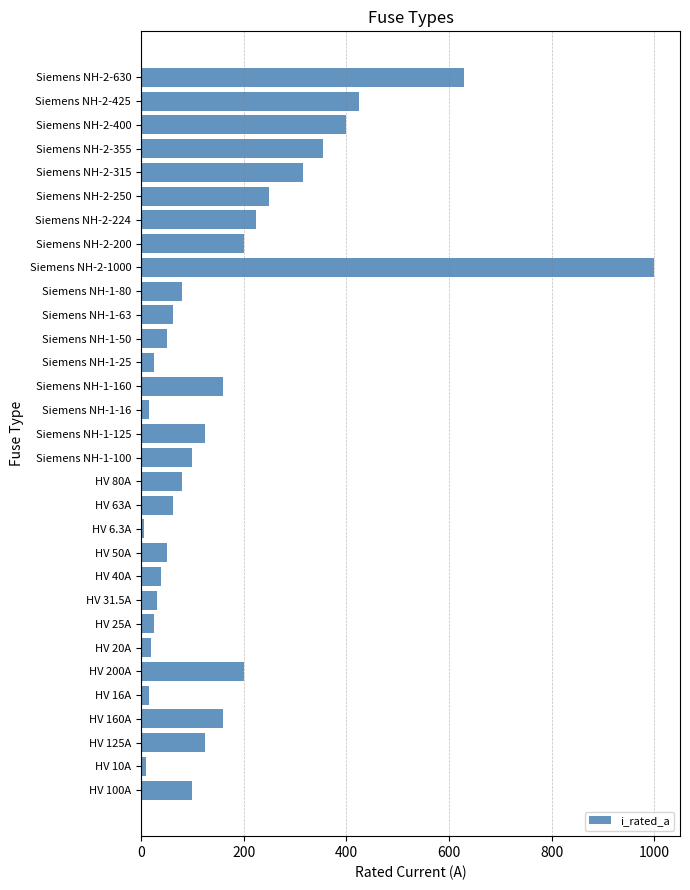

What is the average value?

172.4